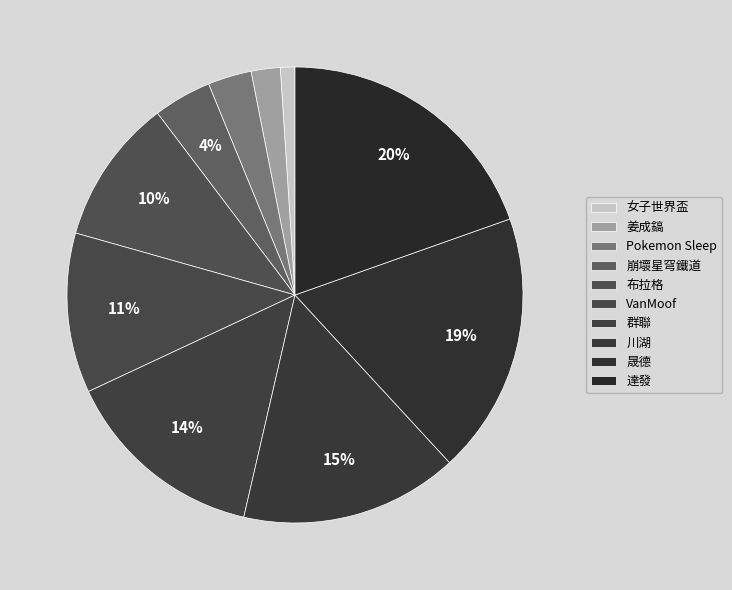

What is the ratio of the value at VanMoof to the value at 群聯?

0.8